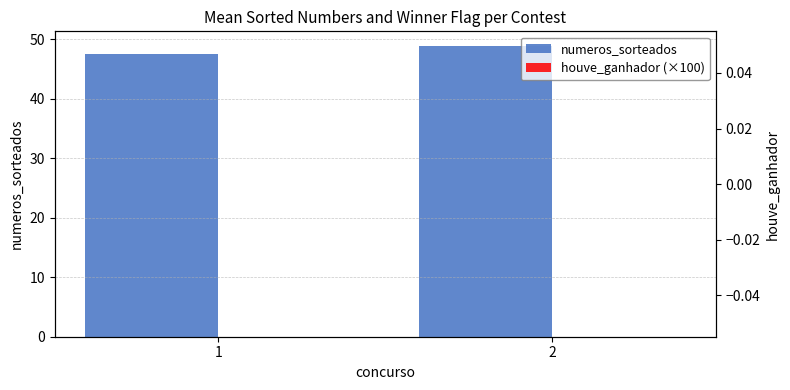

The numeros_sorteados series shows 47.6 at 1. True or false?

True